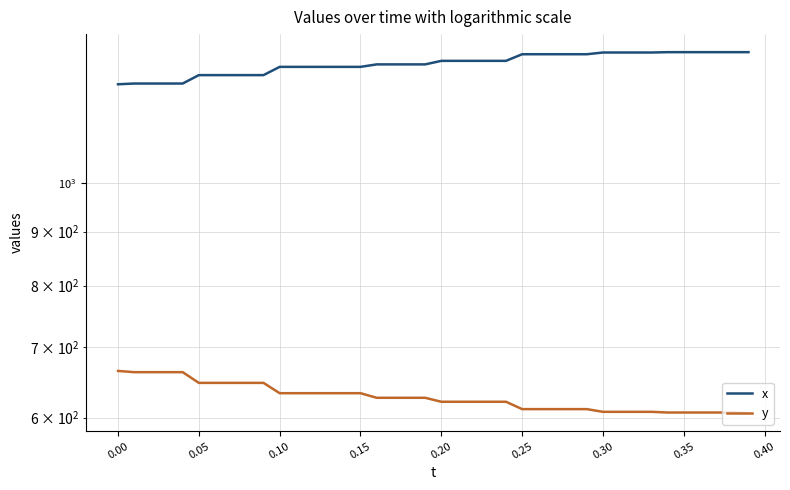

What are all the series names shown in the legend?

x, y